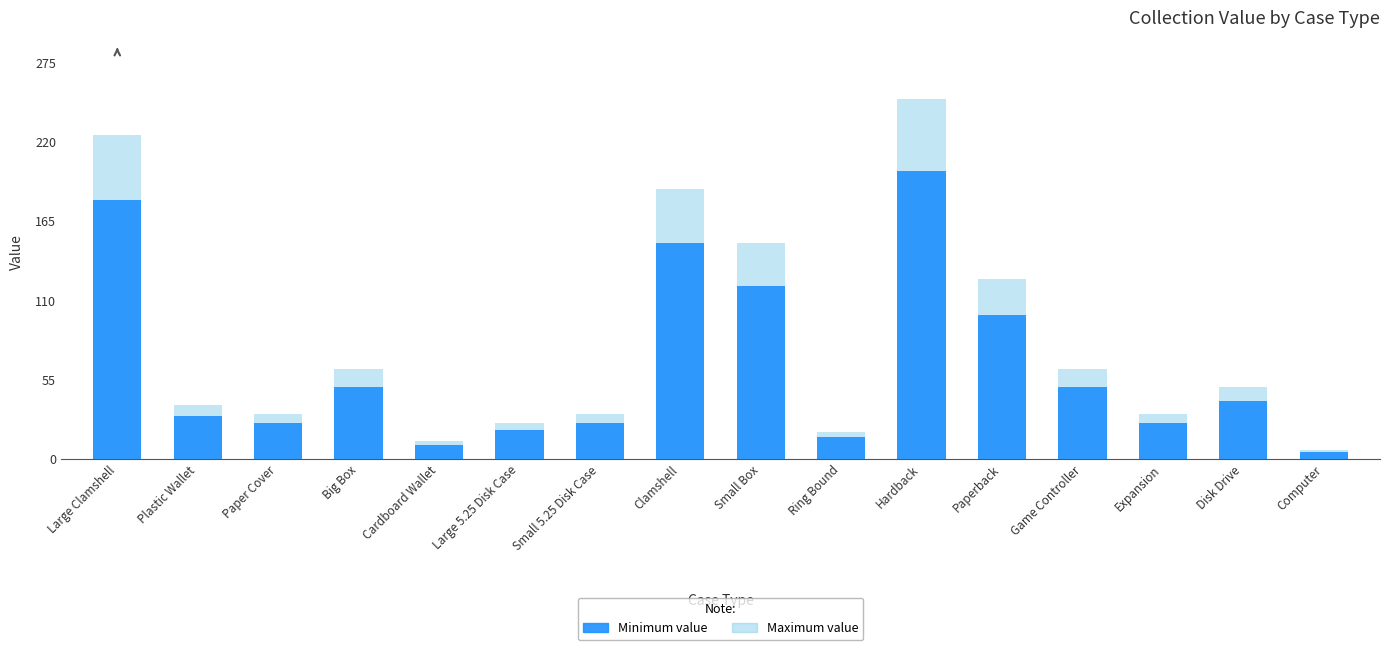

Rank the series by their average value, from lowest to highest.

Minimum value, Maximum value